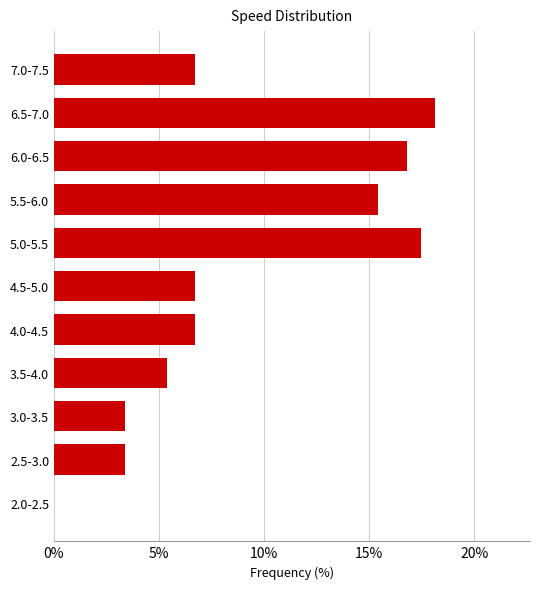

Reading bottom to top, what are all the values shown in this chart?

2.0-2.5=0.0	2.5-3.0=3.4	3.0-3.5=3.4	3.5-4.0=5.4	4.0-4.5=6.7	4.5-5.0=6.7	5.0-5.5=17.4	5.5-6.0=15.4	6.0-6.5=16.8	6.5-7.0=18.1	7.0-7.5=6.7